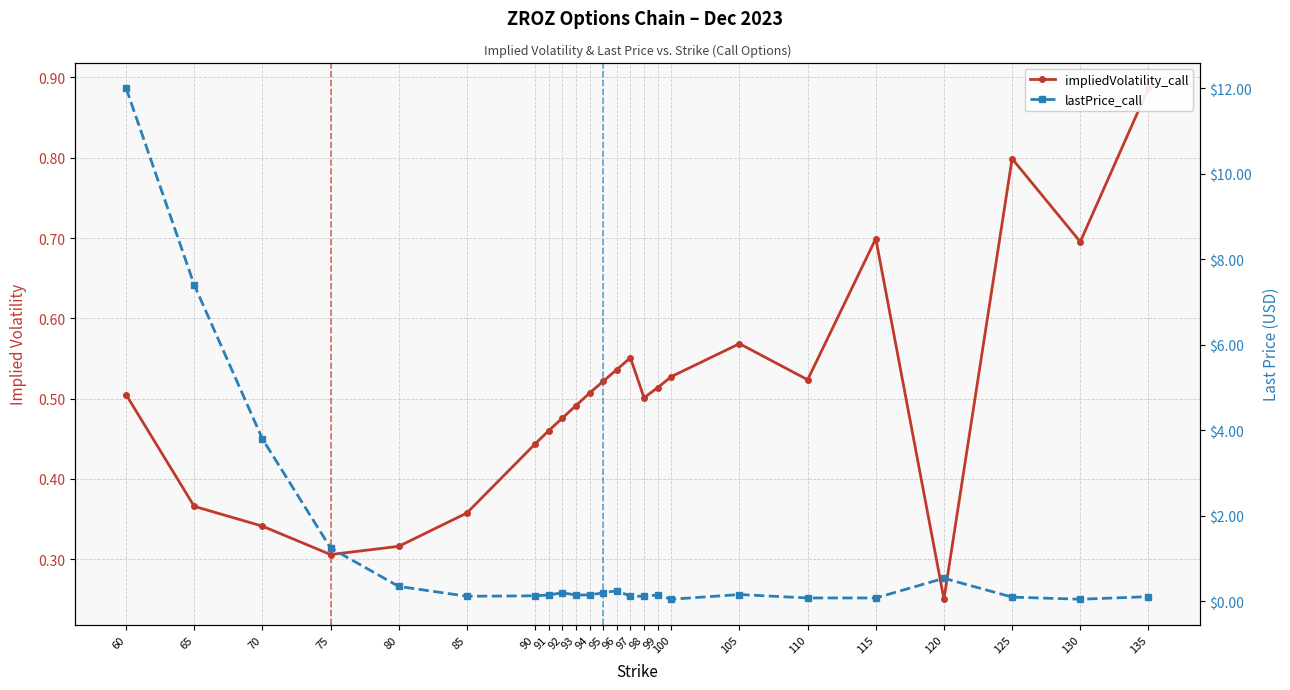

After their last crossing, which series has the higher values: impliedVolatility_call or lastPrice_call?

impliedVolatility_call